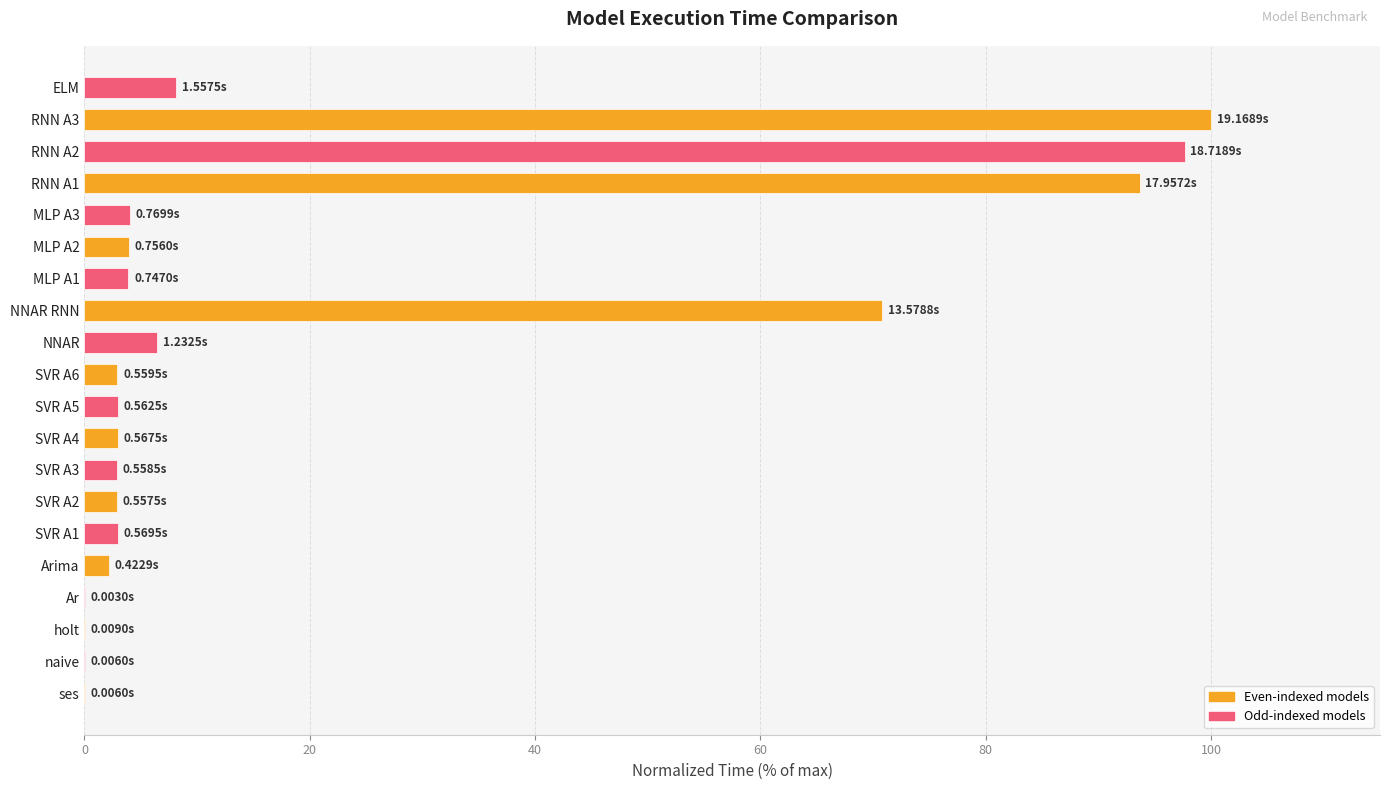

What is the ratio of the value at ELM to the value at SVR A1?

2.7